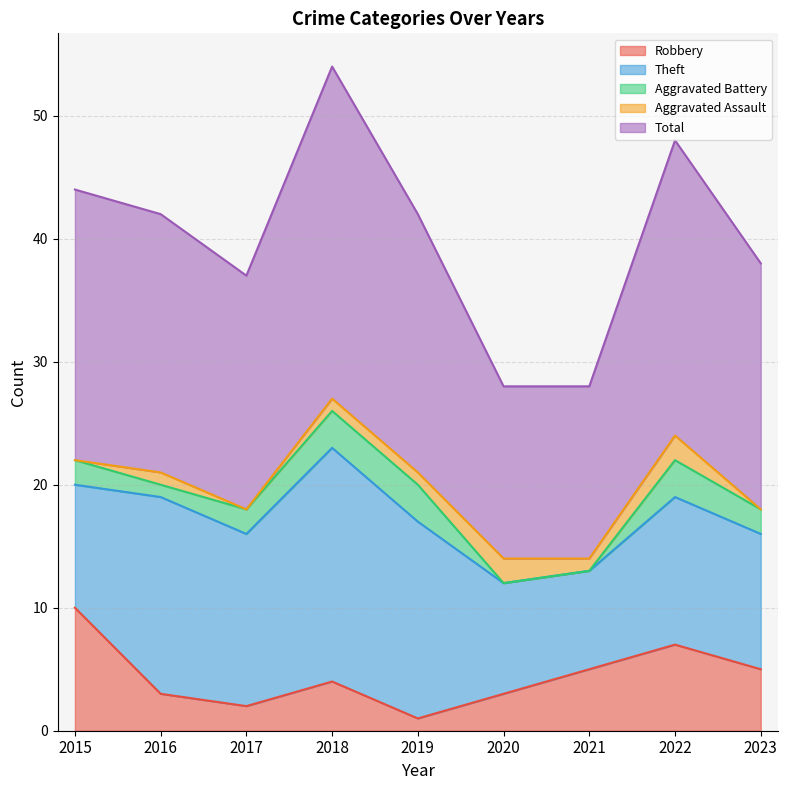

At which category is the sum across all series the highest?

2018